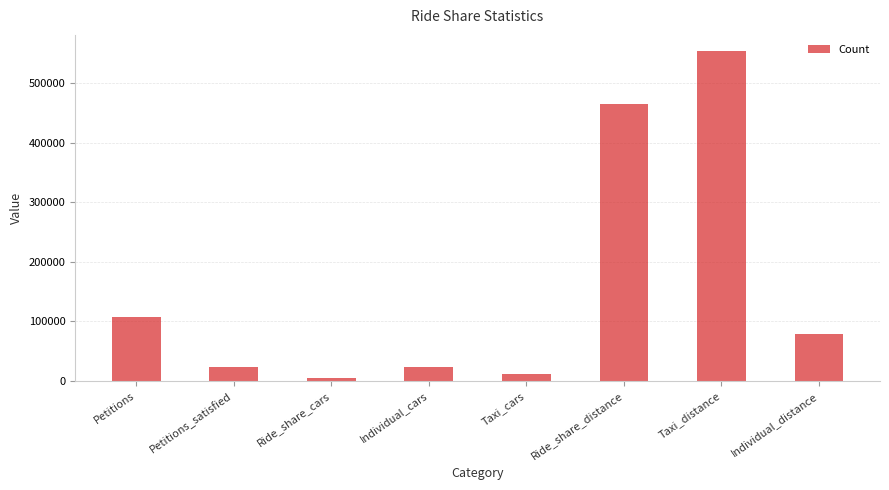

What is the maximum value shown in the chart?

553756